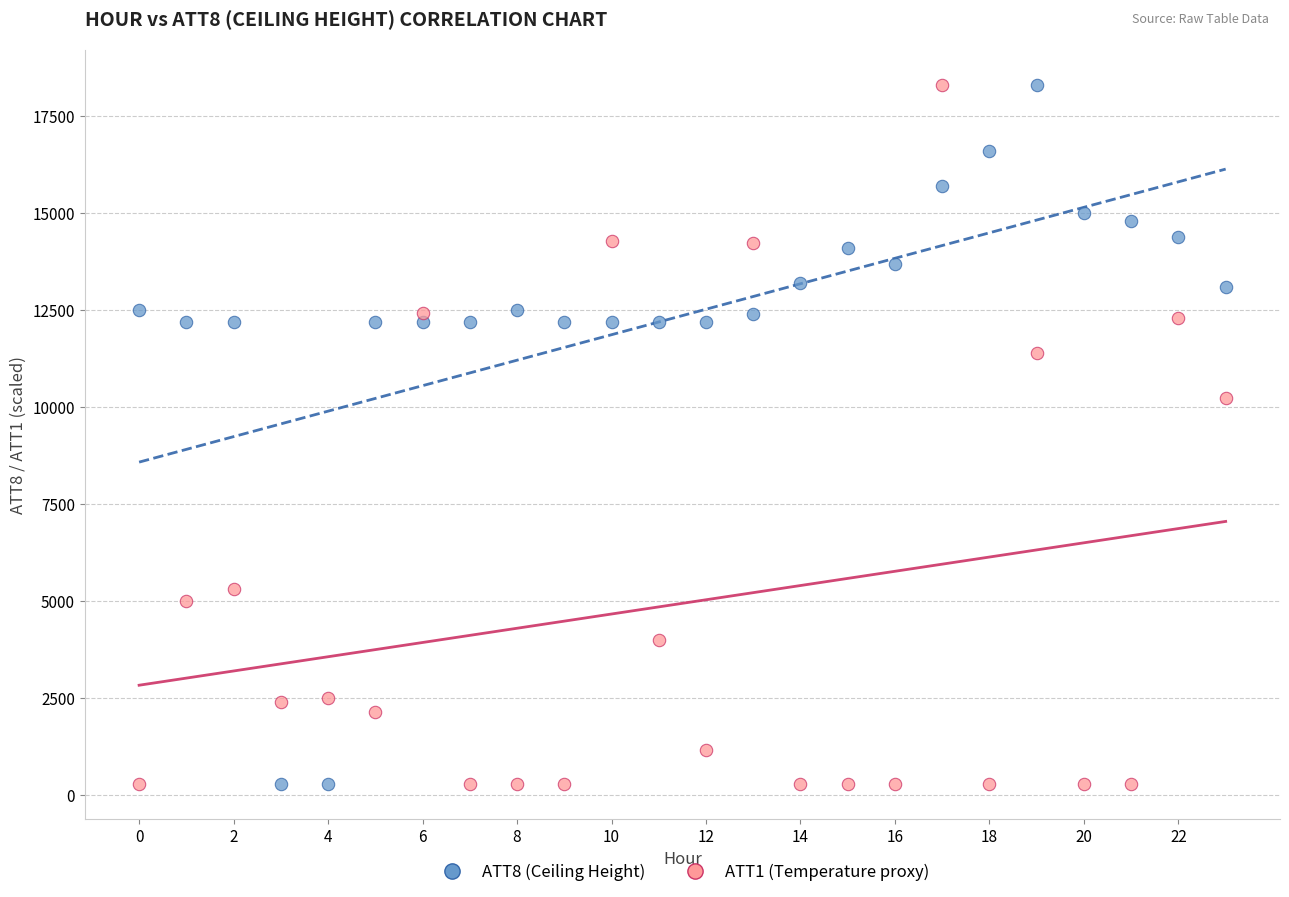

Across all data points, what is the range of Y values (max minus min)?

18000.0